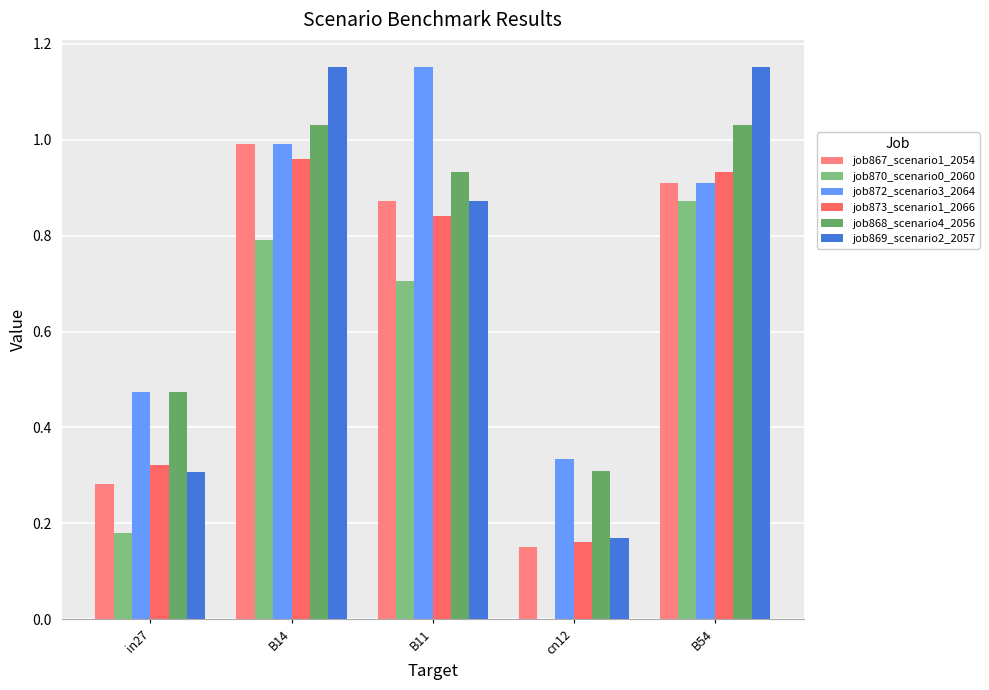

At which category does the chart reach its minimum across all series?

cn12